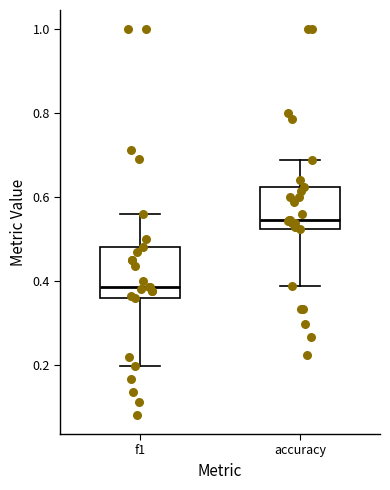

Where is the upper edge of the box for f1 on the y-axis? The values are not printed on the chart, so give them approximately, as read against the axis.

0.48